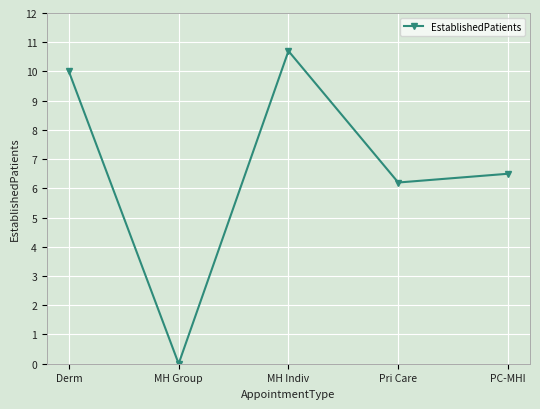

What is the label of the 1st point from the right?

PC-MHI